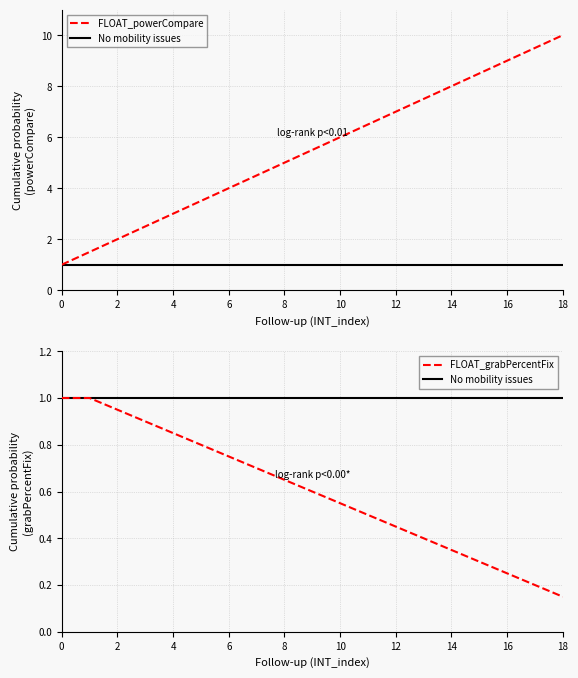

List the series in order of their peak value, highest first.

FLOAT_powerCompare, No mobility issues, FLOAT_grabPercentFix